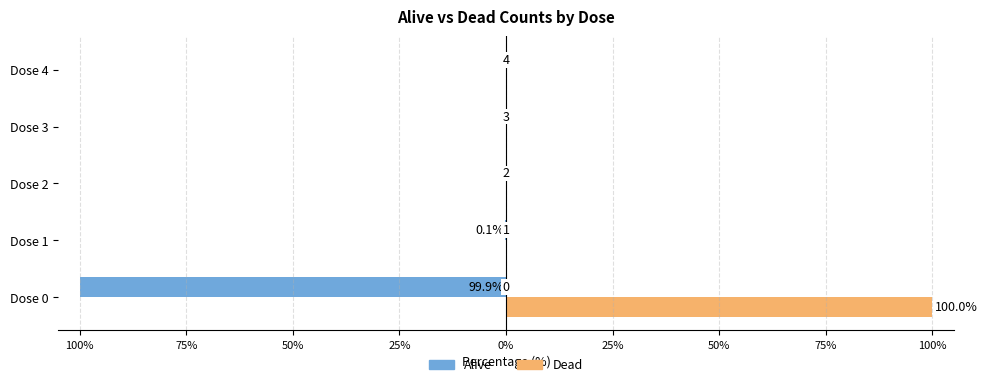

What are all the series names shown in the legend?

Alive, Dead